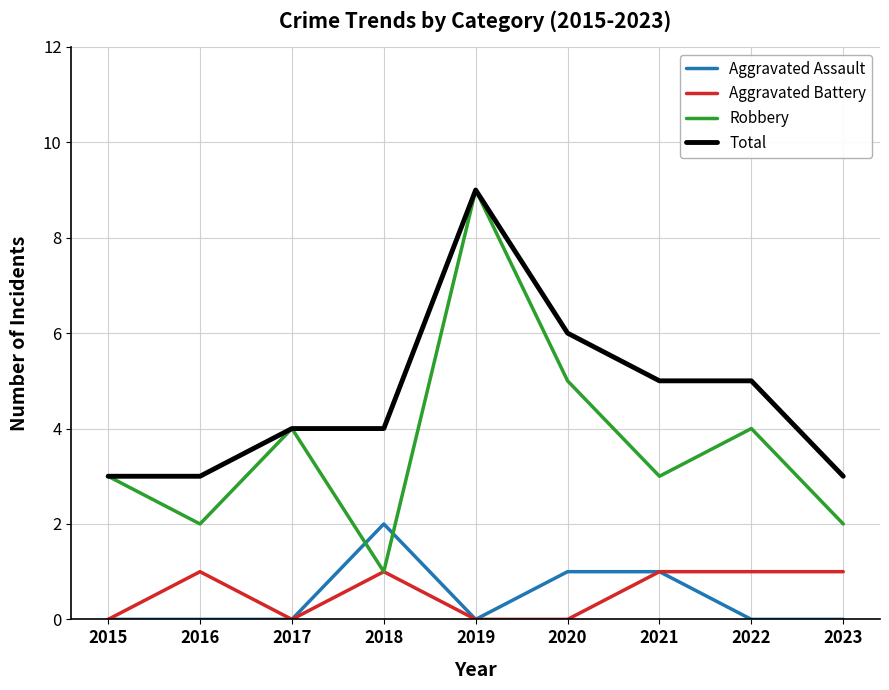

Does the chart have visible grid lines?

Yes